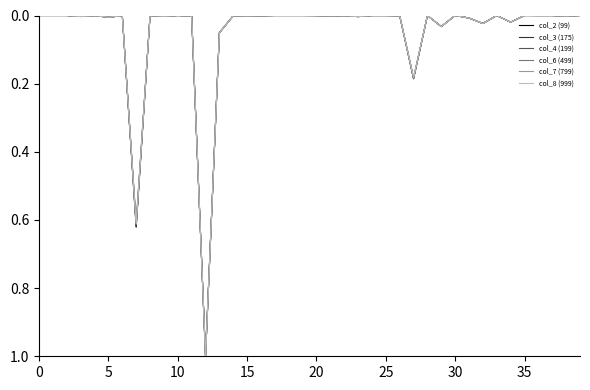

What is the highest value of the col_3 (175) series?

1.0